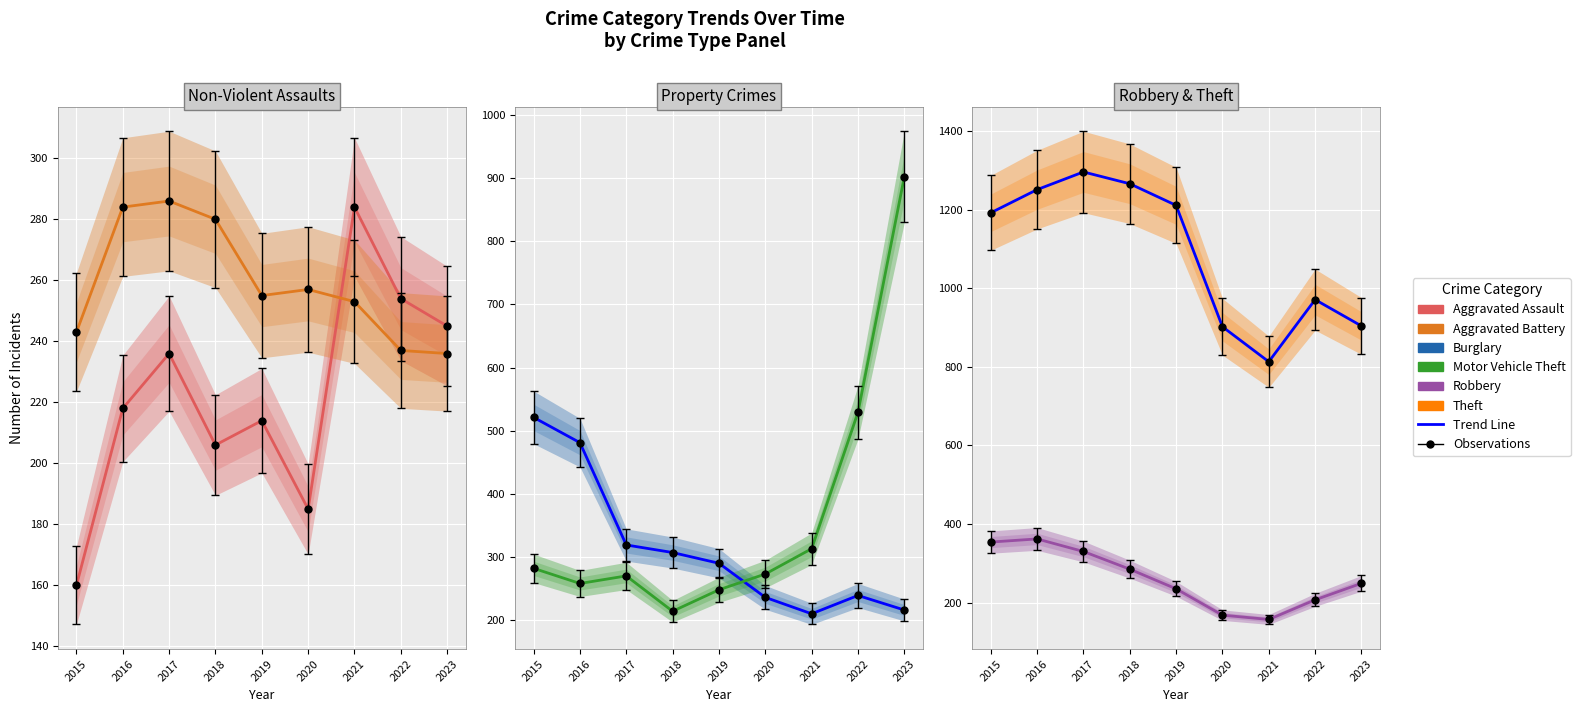

List the labels in order of Theft value, largest first.

2017, 2018, 2016, 2019, 2015, 2022, 2023, 2020, 2021